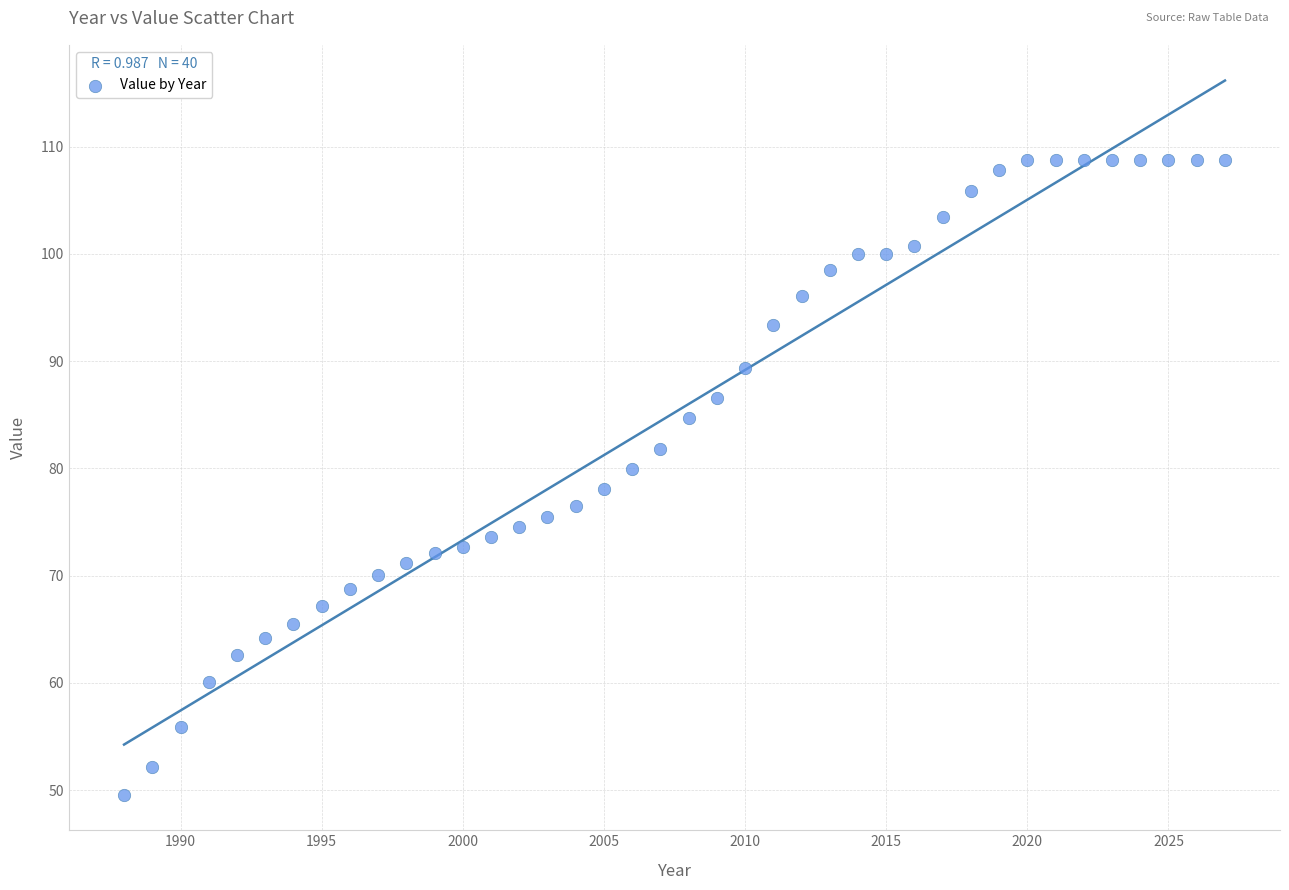

What is the range of Y values (max minus min)?

59.1